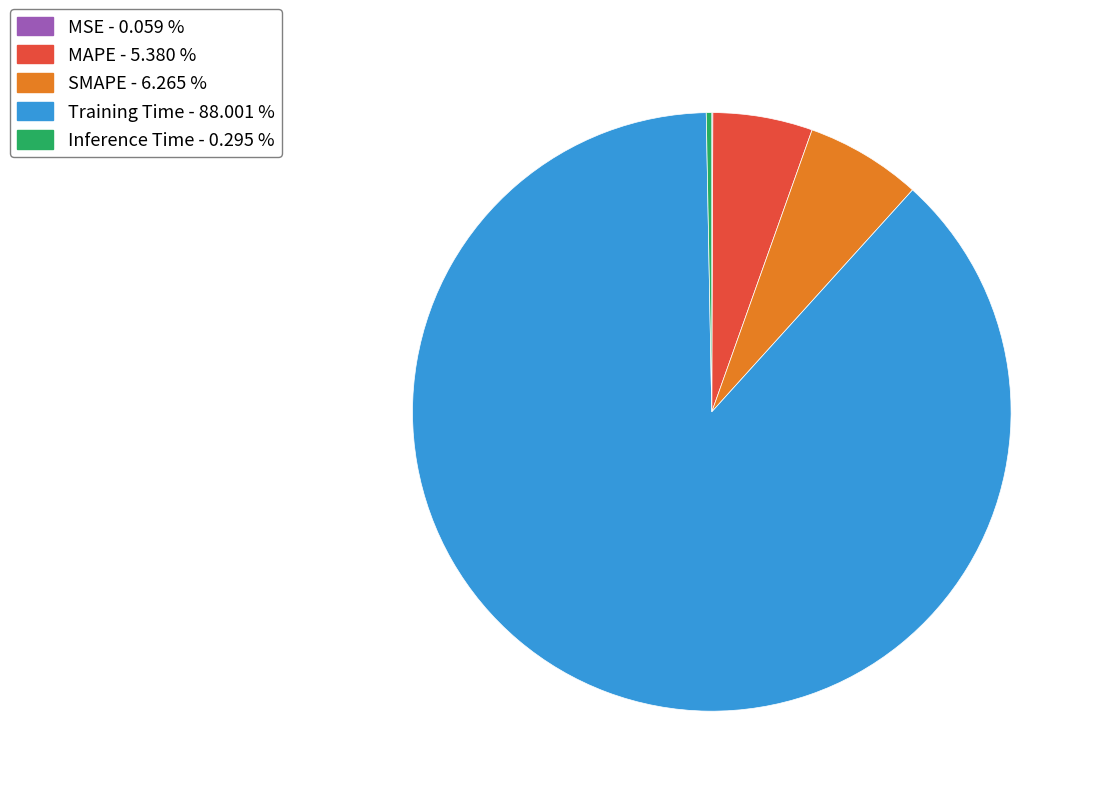

Does SMAPE - 6.265 % represent more than half of the total?

No